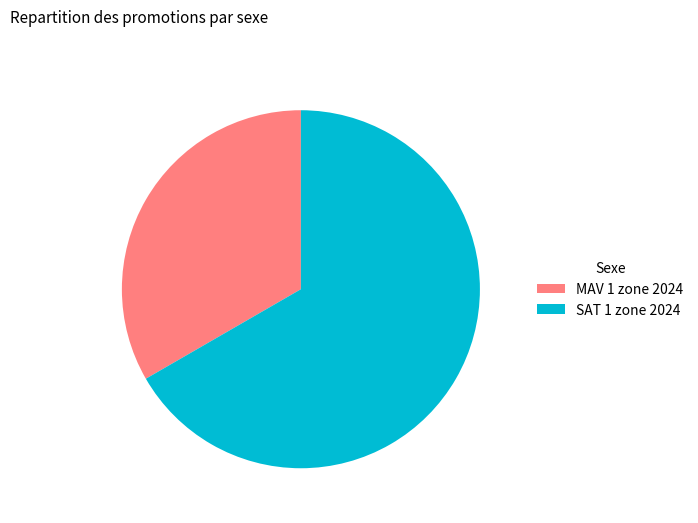

Is the sum of SAT 1 zone 2024 and MAV 1 zone 2024 greater than half?

Yes